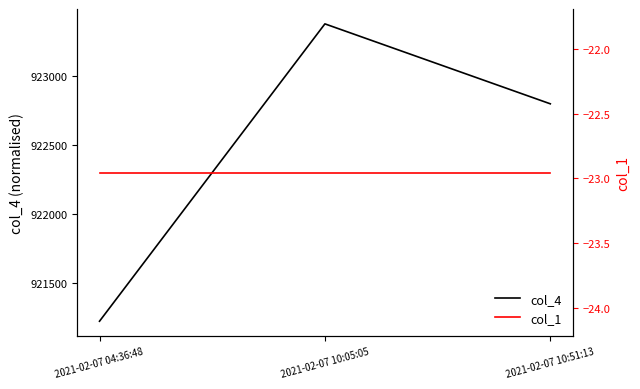

What is the label of the 1st point from the right?

2021-02-07 10:51:13